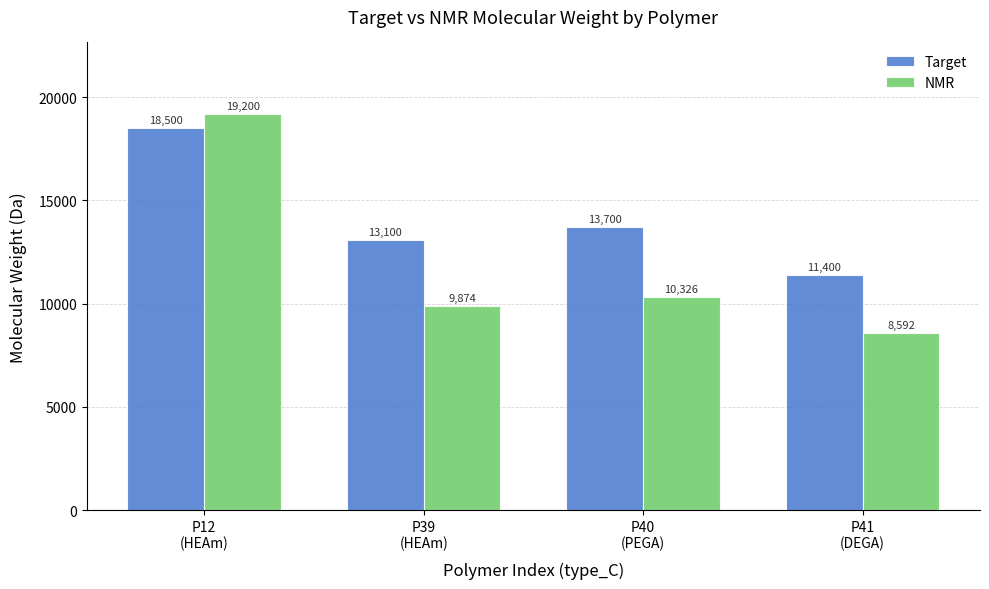

Which label corresponds to the largest value in the chart?

P12
(HEAm)